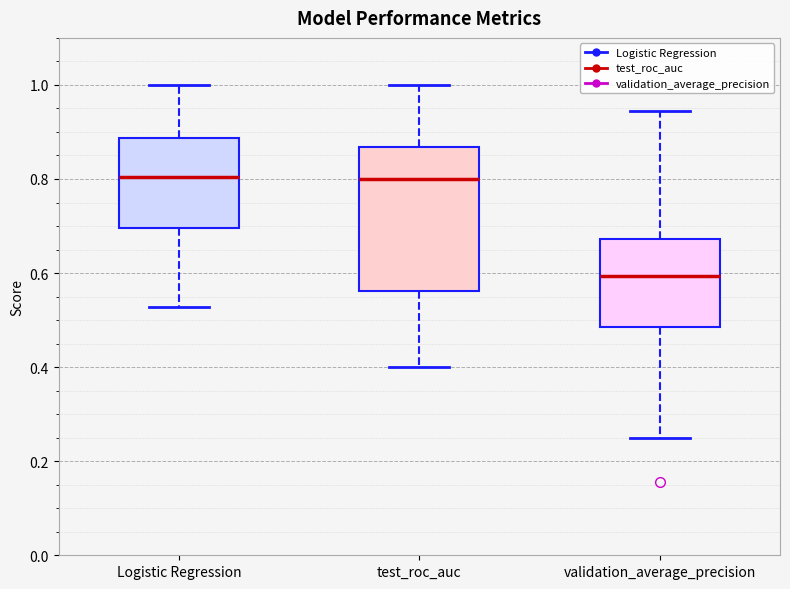

Comparing the boxes themselves (not the whiskers), which one is the tallest?

test_roc_auc